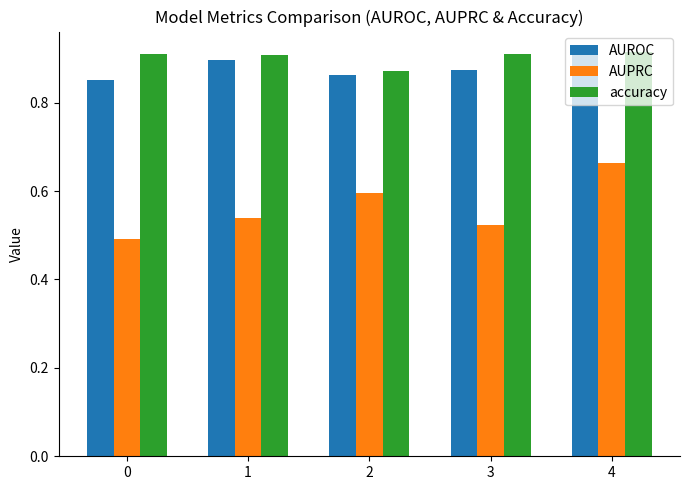

At which category is the sum across all series the highest?

4